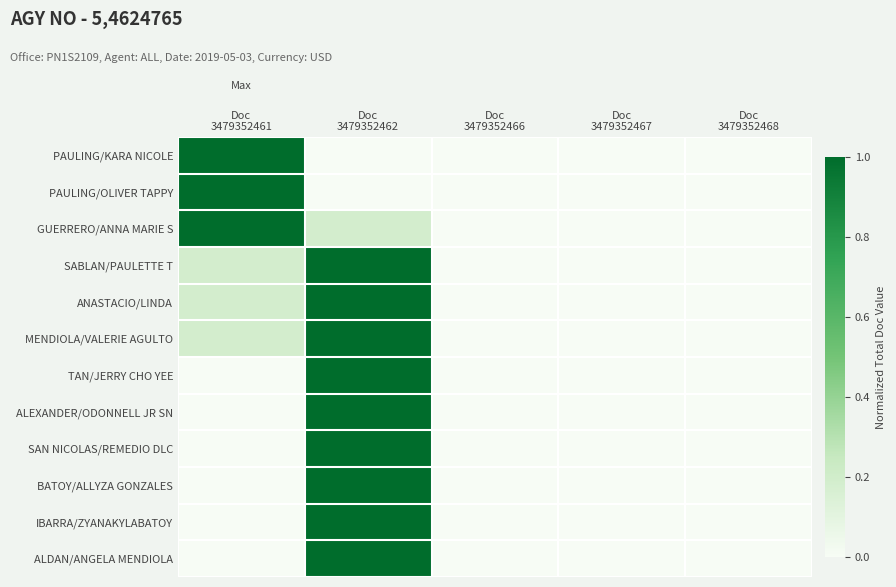

What is the spread (max minus min) of values at Doc
3479352462?

1.0